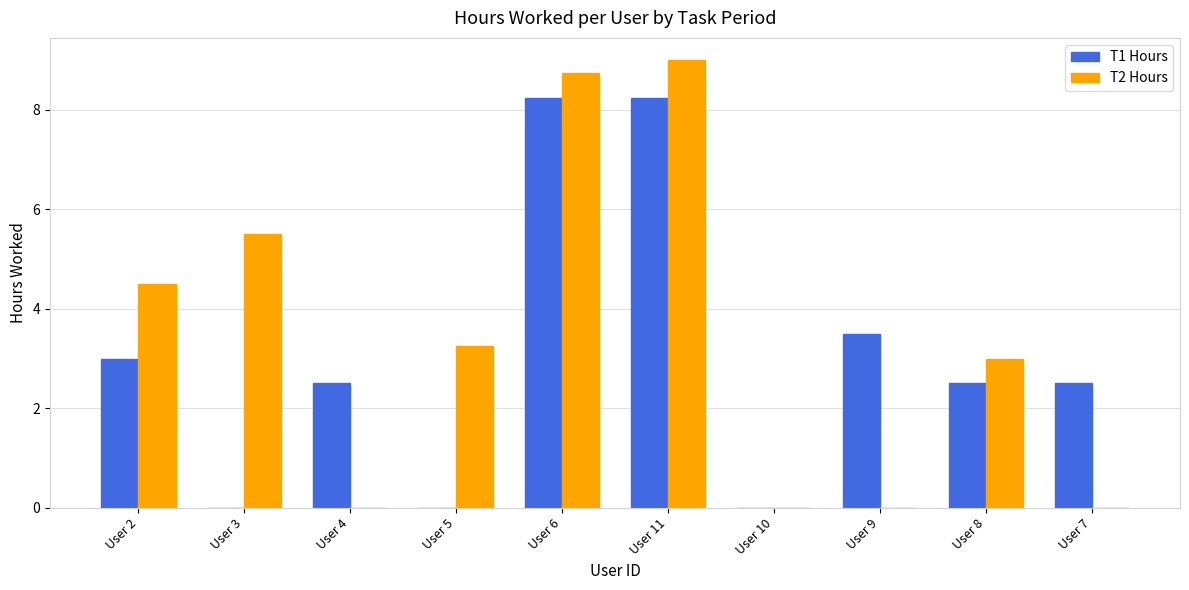

Where is T1 Hours nearest to the value 4?

User 9